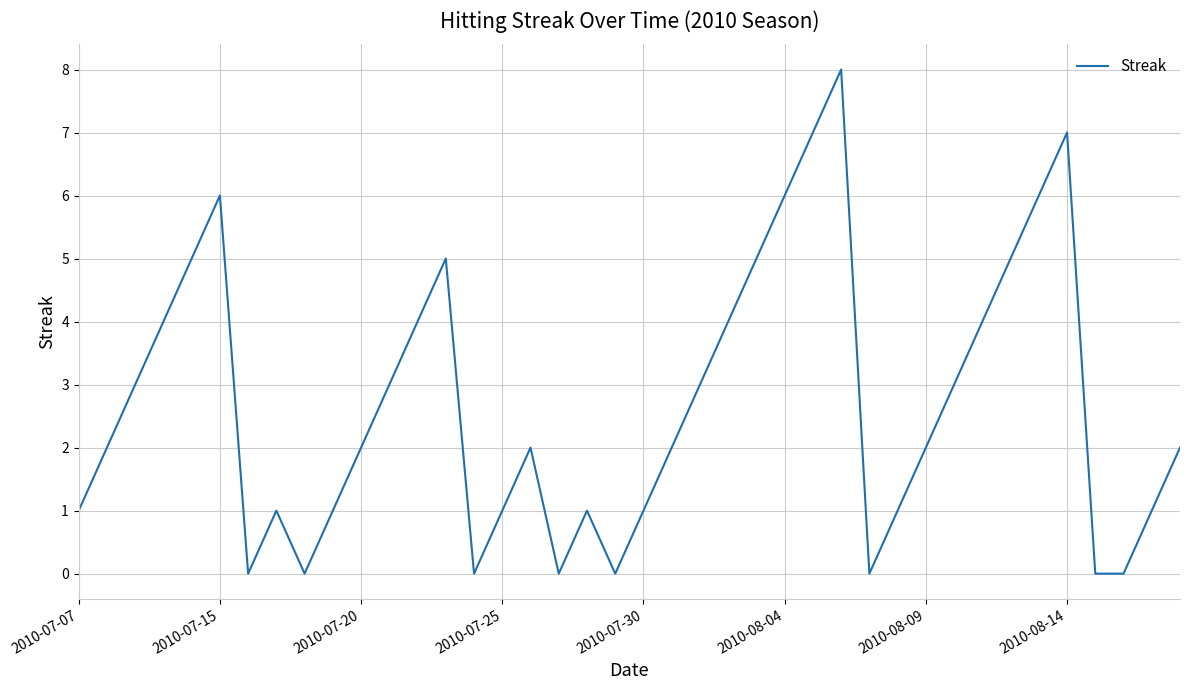

True or false: there are more than 0 points higher than both neighbors.

True